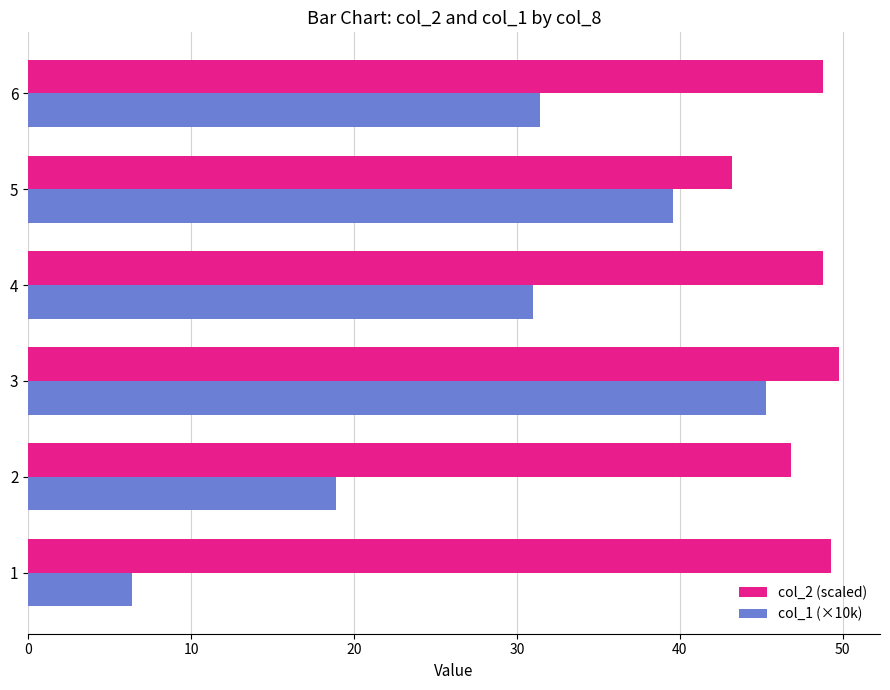

List the series in order of their peak value, lowest first.

col_1 (×10k), col_2 (scaled)